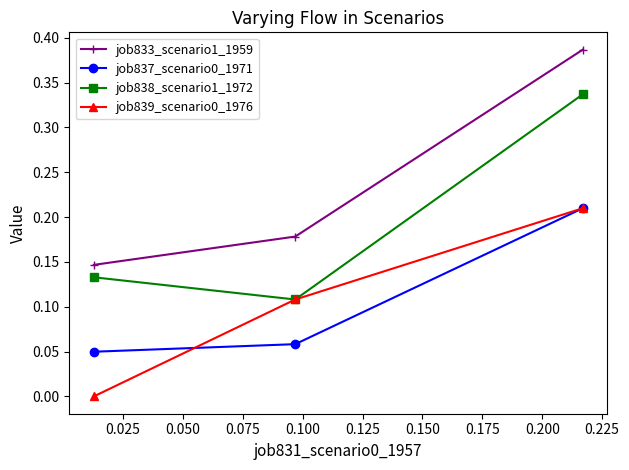

Which series has the largest total across all categories?

job833_scenario1_1959